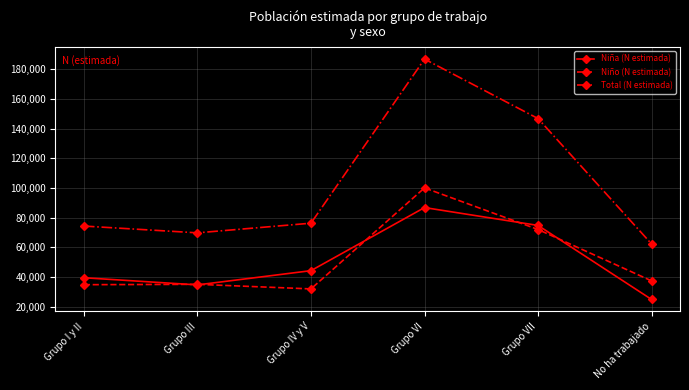

At which label is Niña (N estimada) closest to 55870?

Grupo IV y V